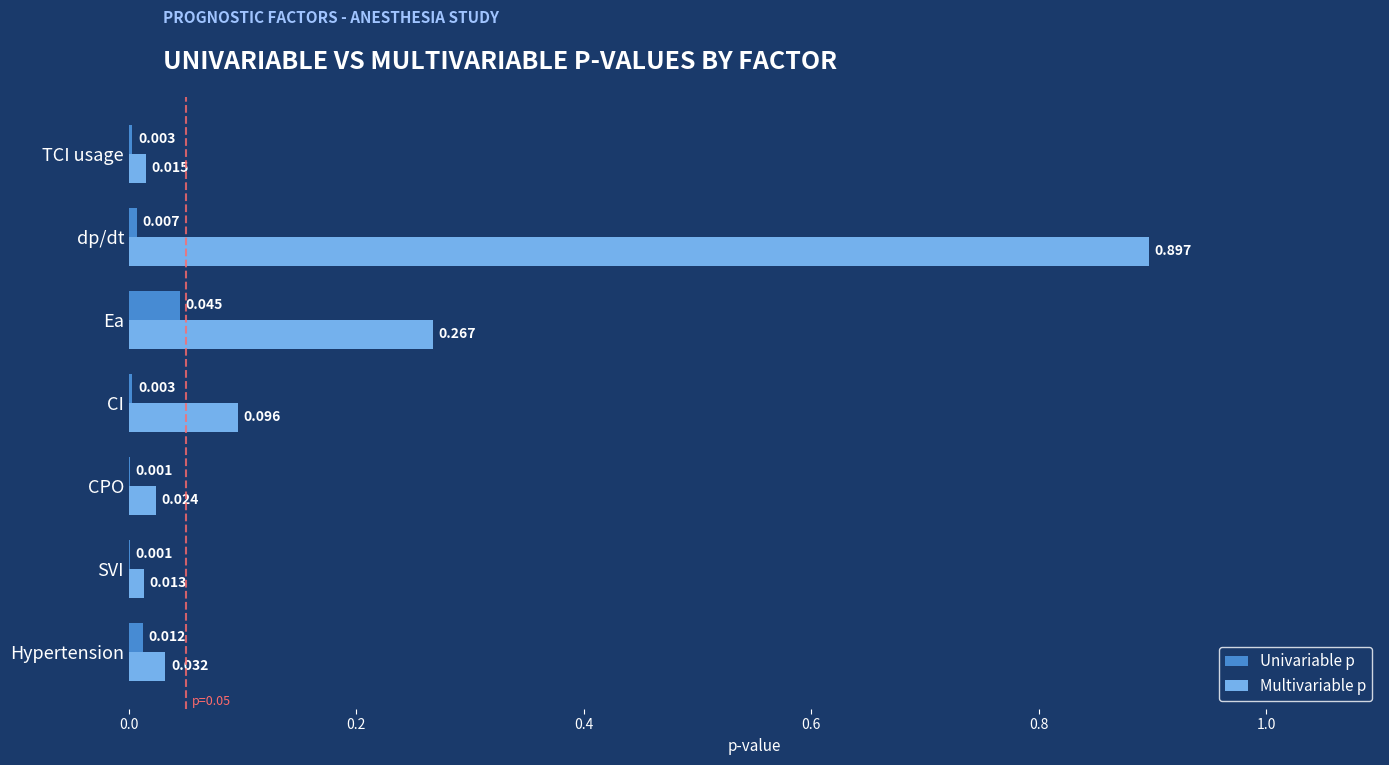

Between SVI and Ea, which series saw the biggest shift?

Multivariable p